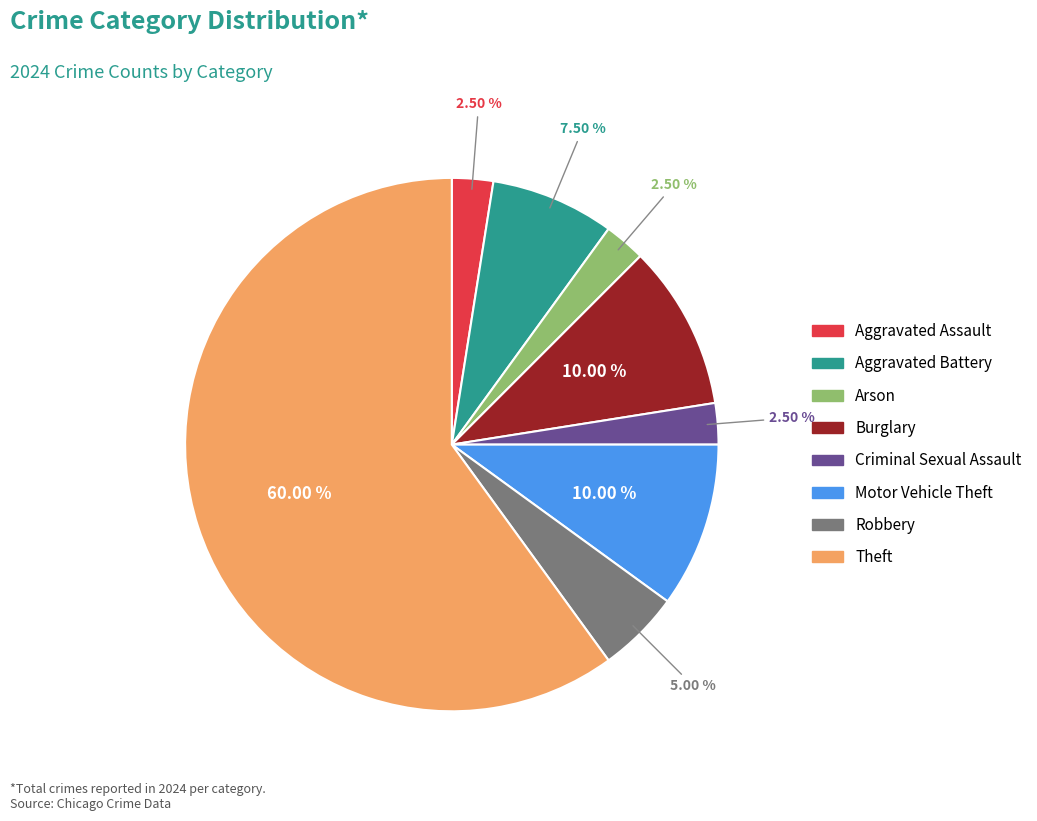

Is the sum of Aggravated Battery and Robbery greater than half?

No